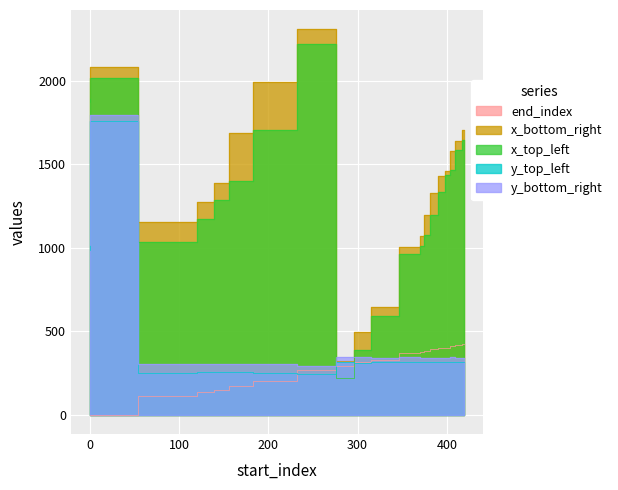

Which series has the largest total across all categories?

x_bottom_right